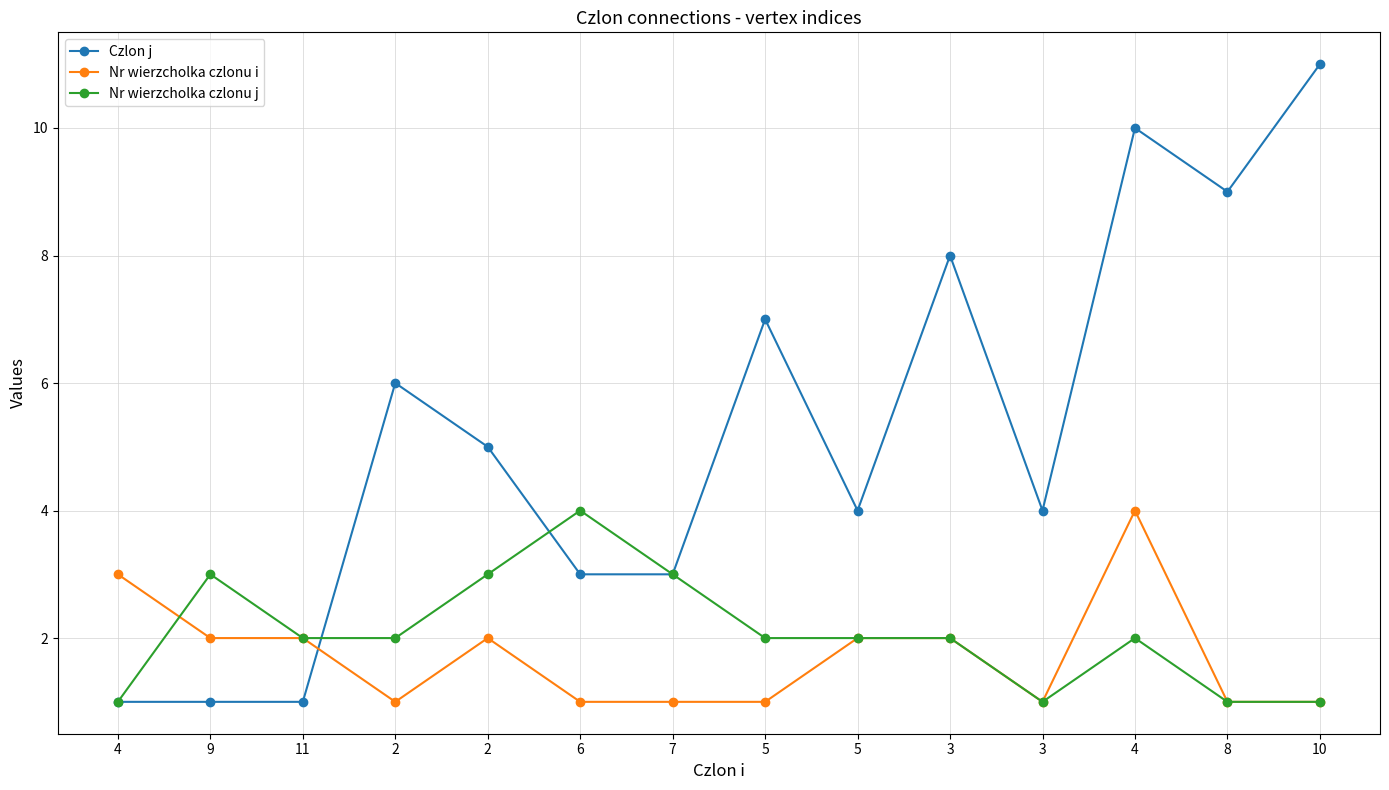

What is the total value across all series at 2?

9